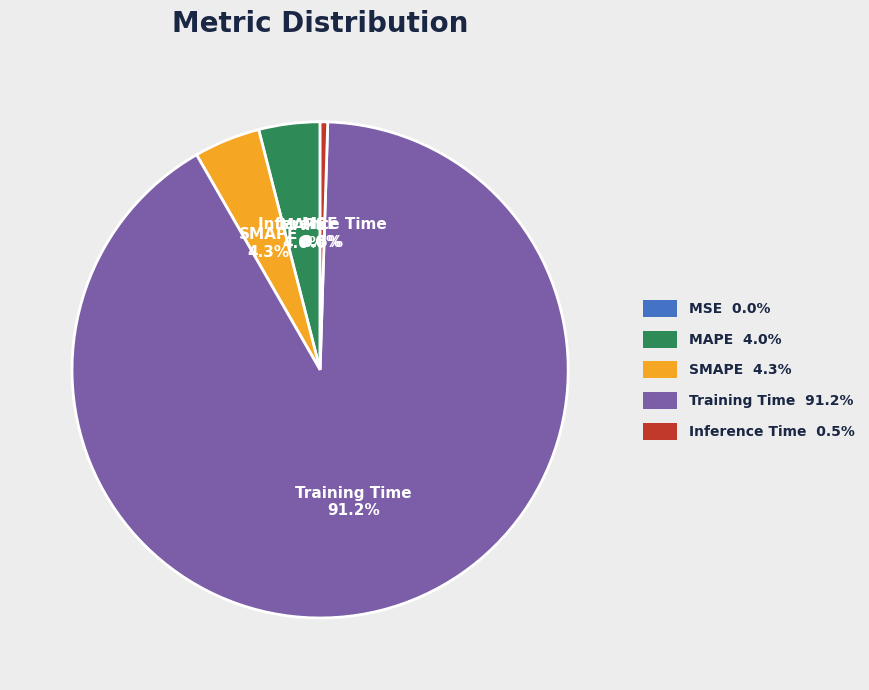

Which has a higher value, SMAPE or Training Time?

Training Time